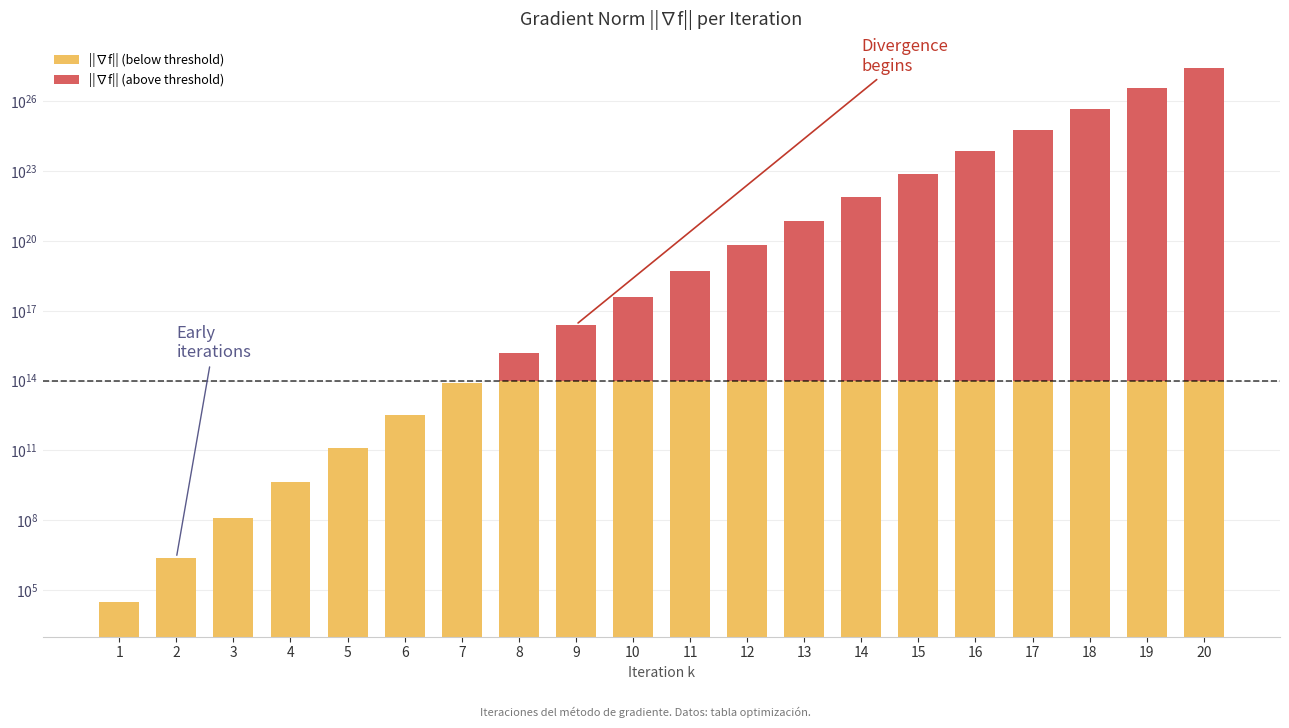

What is the value of the ||∇f|| (above threshold) bar at the 12th from the left?

65907022443959279616.0